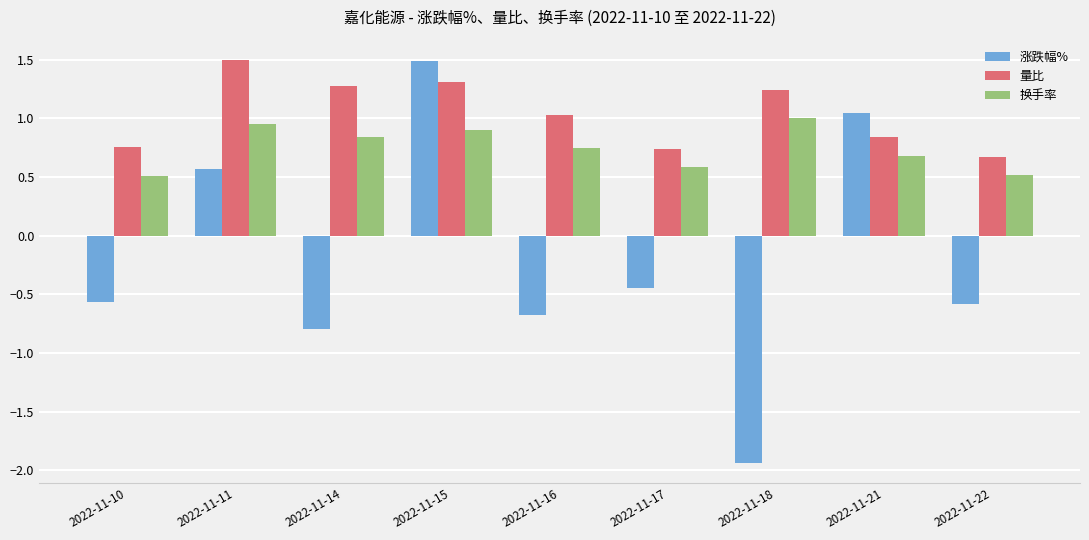

Rank the series at 2022-11-10 from lowest to highest value.

涨跌幅%, 换手率, 量比